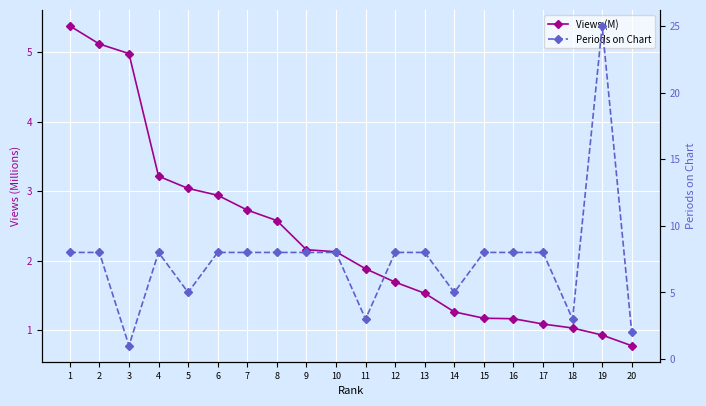

Where is the first local maximum for Periods on Chart?

4